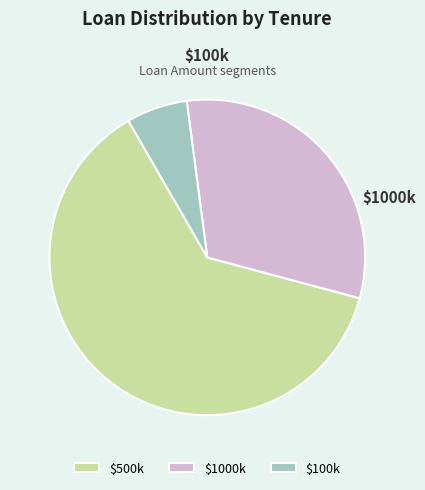

Which slice represents more than half of the pie?

$500k